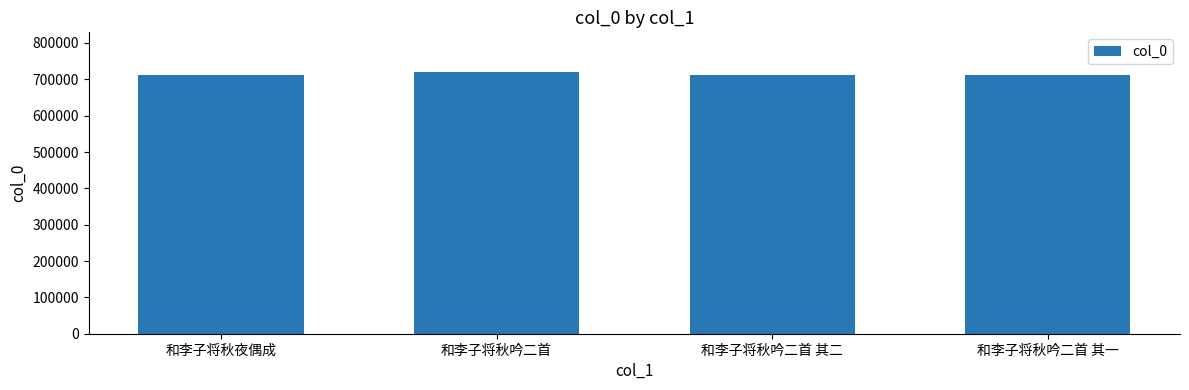

Does the chart contain stacked bars?

No